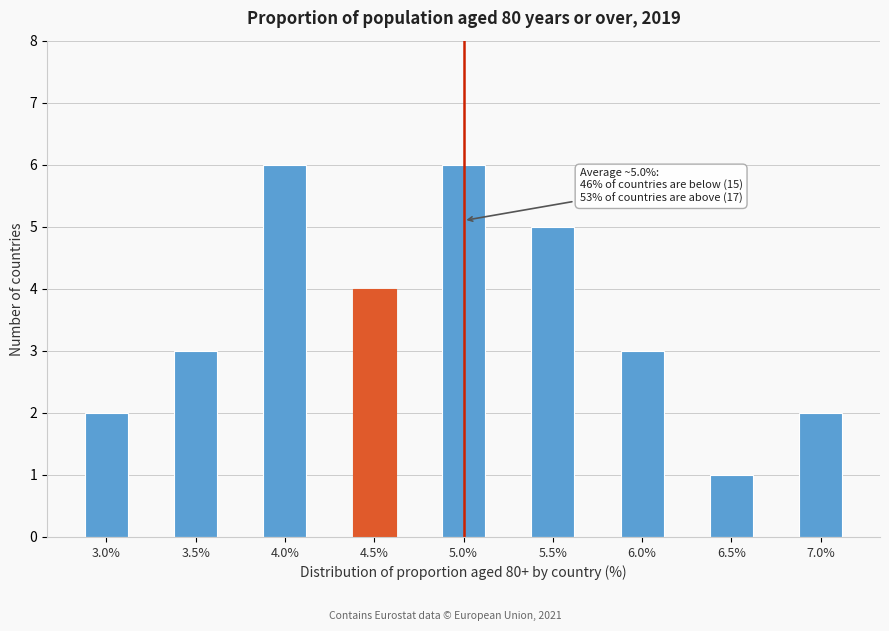

Reading left to right, transcribe all the data shown in this chart.

3.0%=2	3.5%=3	4.0%=6	4.5%=4	5.0%=6	5.5%=5	6.0%=3	6.5%=1	7.0%=2